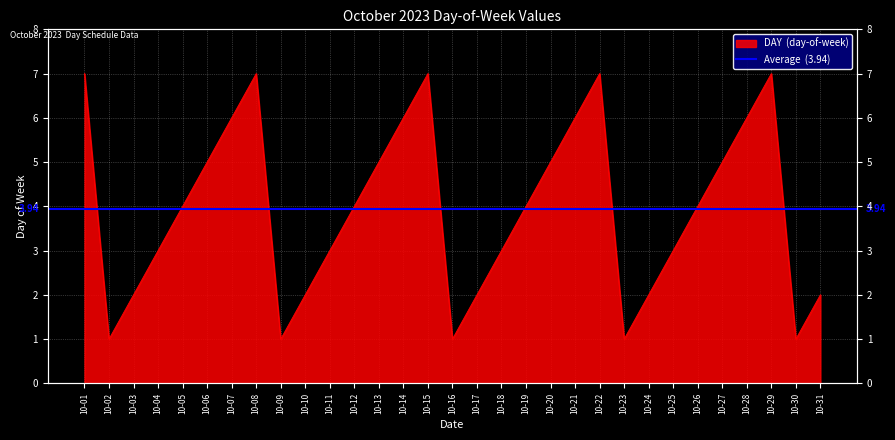

What is the change in value from 10-21 to 10-25?

-3